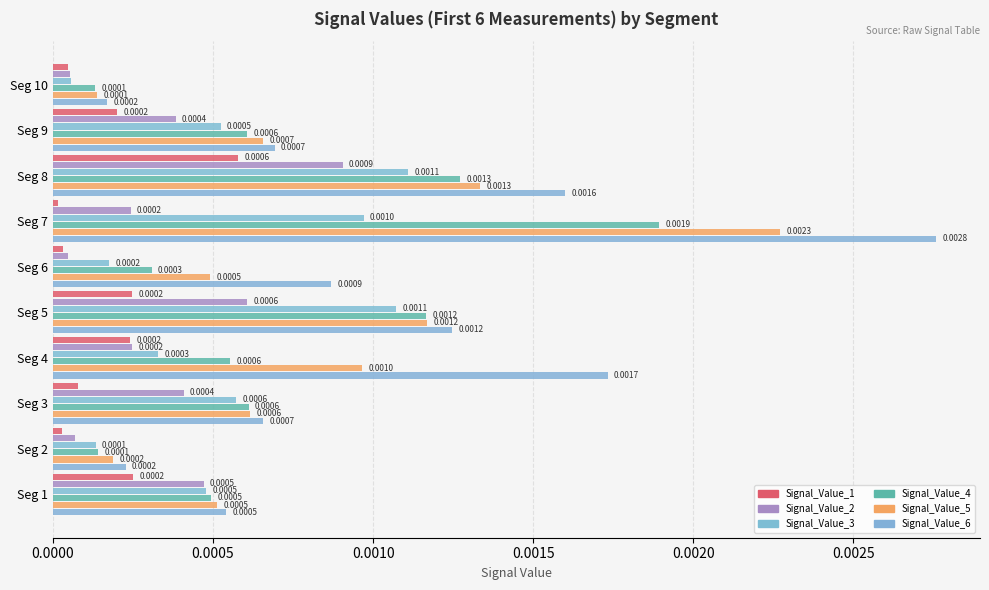

Count the number of data series in this chart.

6